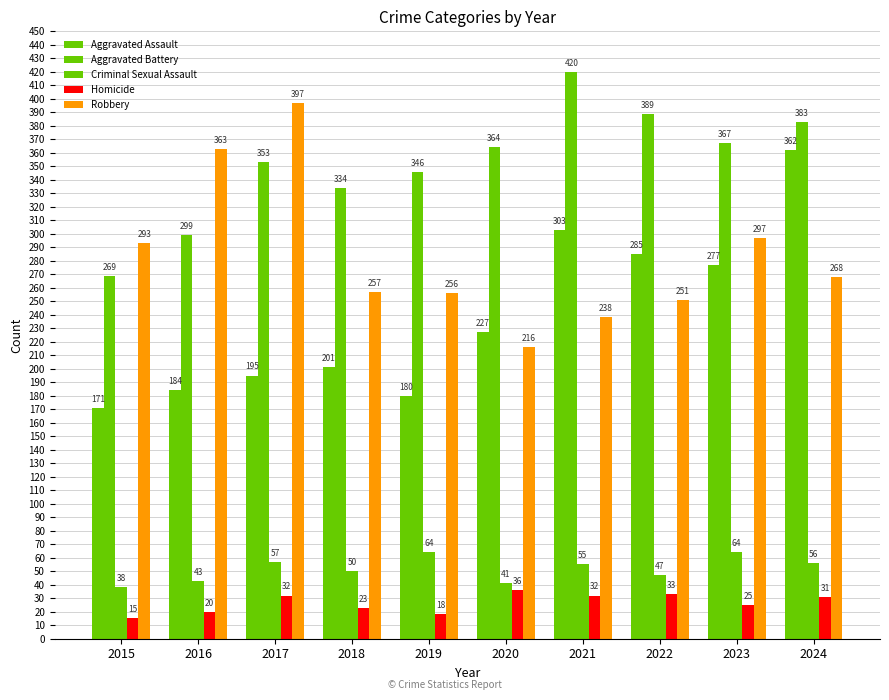

Which series has the largest total across all categories?

Aggravated Battery